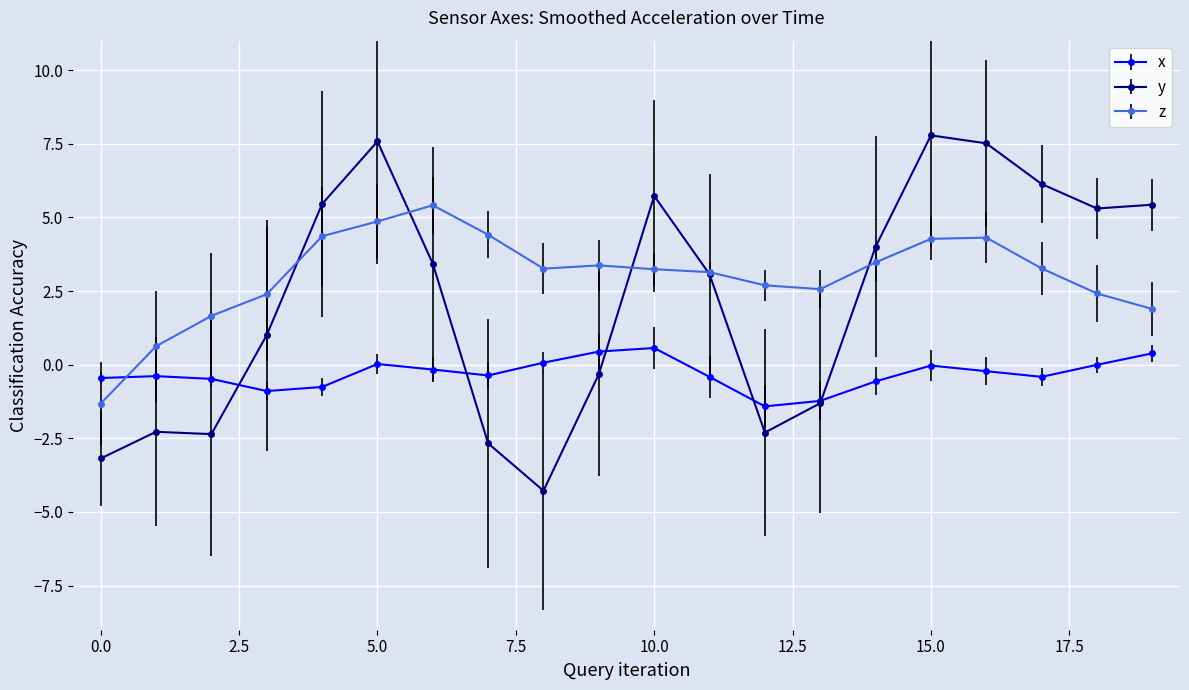

List the series in order of their peak value, lowest first.

x, z, y